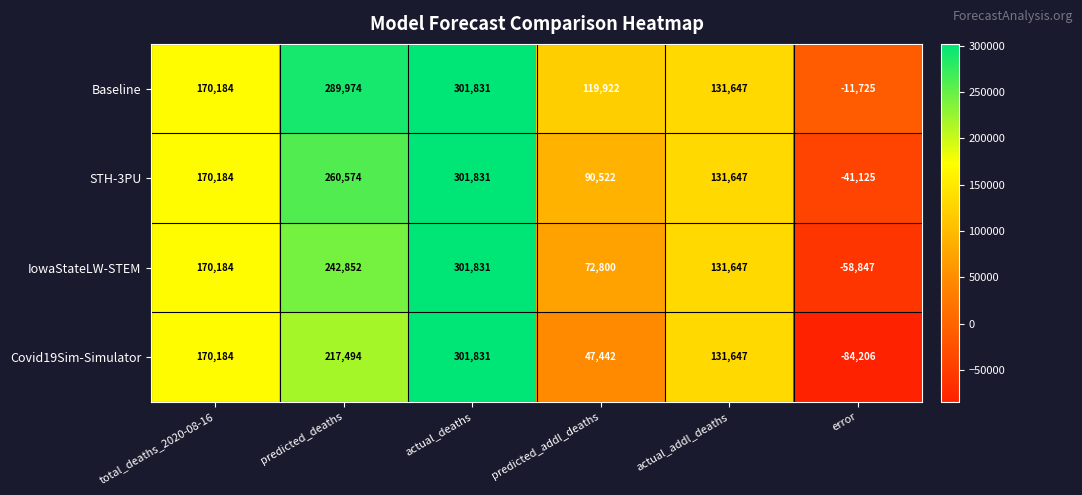

At how many categories does at least one series exceed 37108?

5